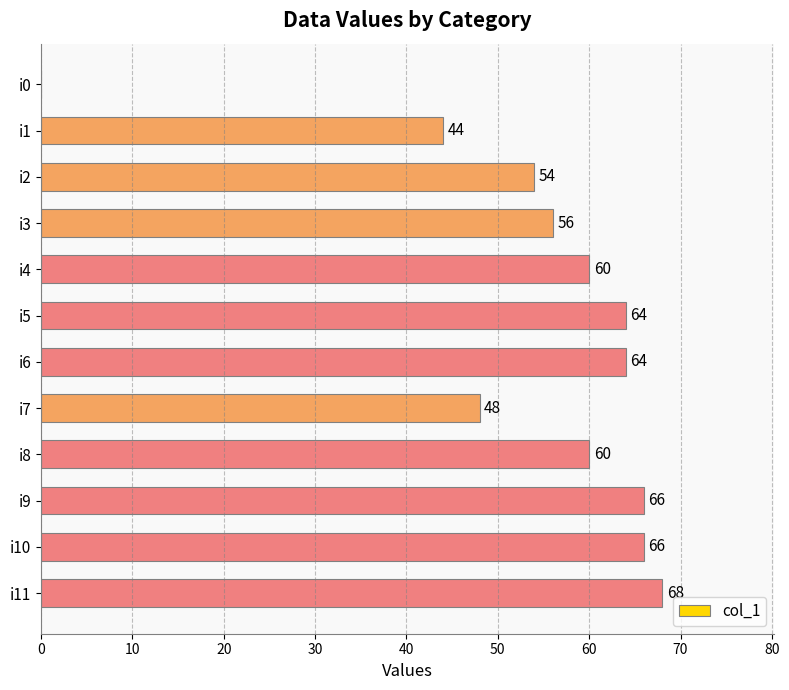

The value at i11 is 68. True or false?

True